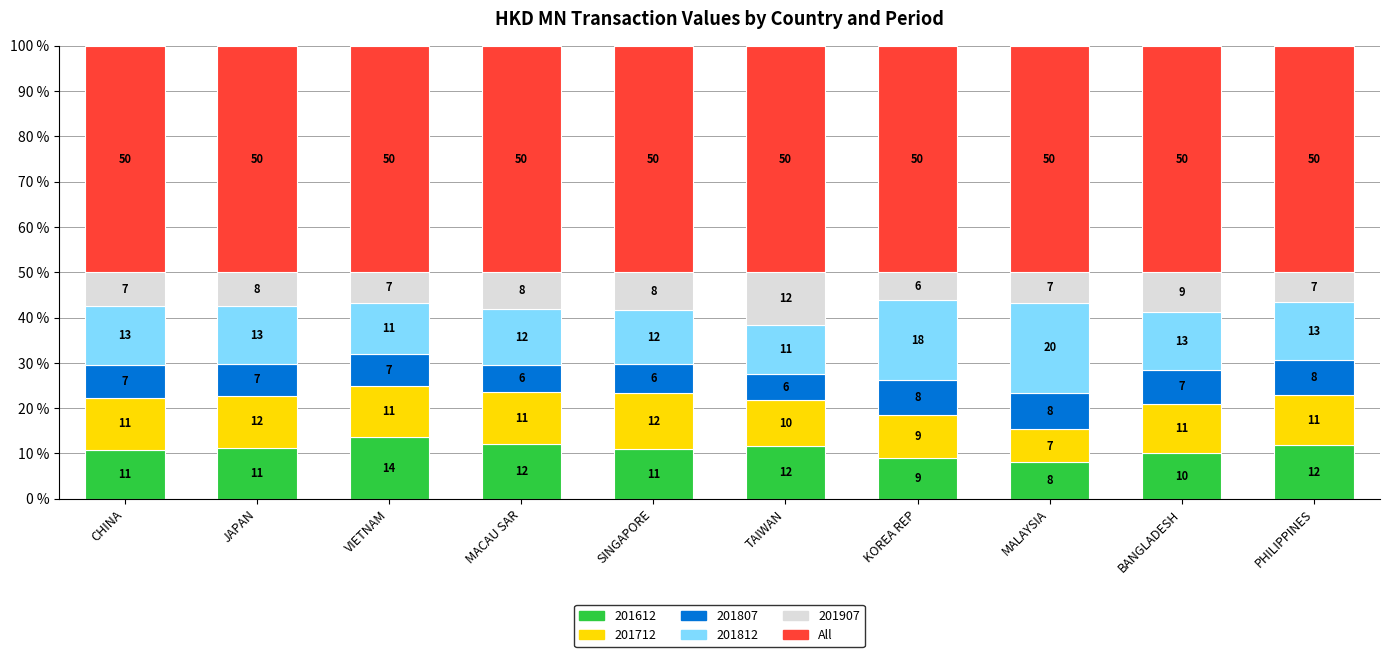

Does the chart contain any negative values?

No